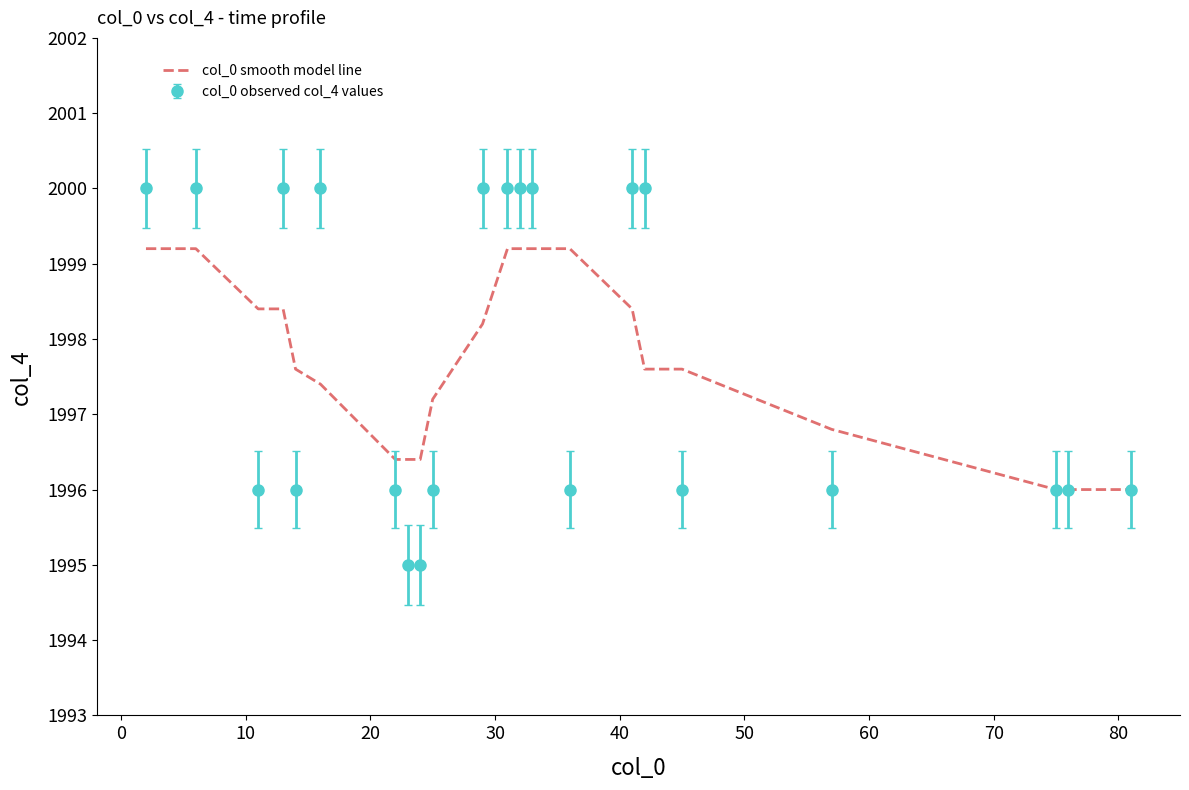

Which series has the widest spread of values?

col_0 observed col_4 values